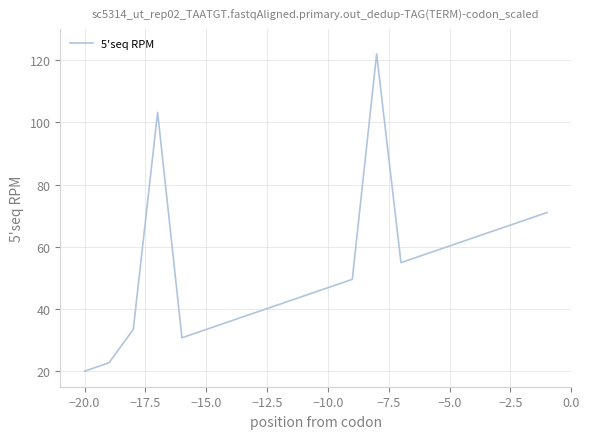

Is this an area chart (filled region under the line)?

No